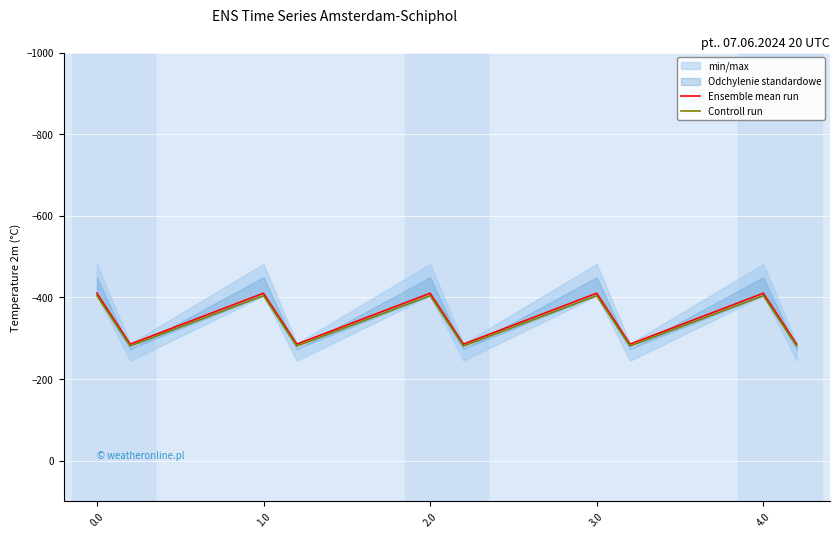

How many interior local peaks does the Ensemble mean run series have?

4